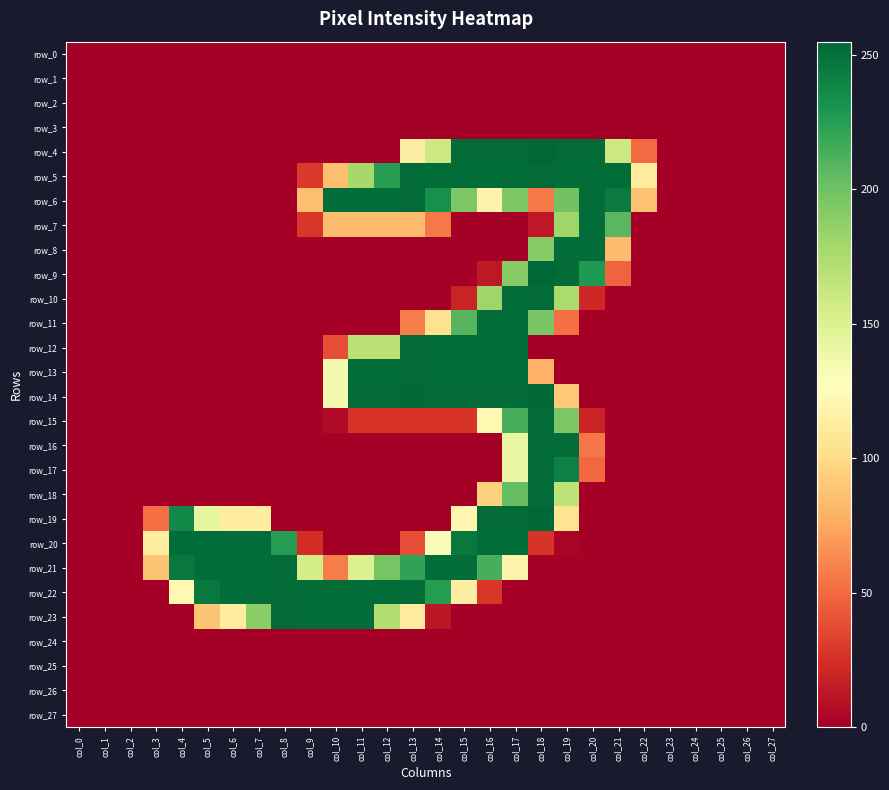

What is the total value across all series at col_11?

1869